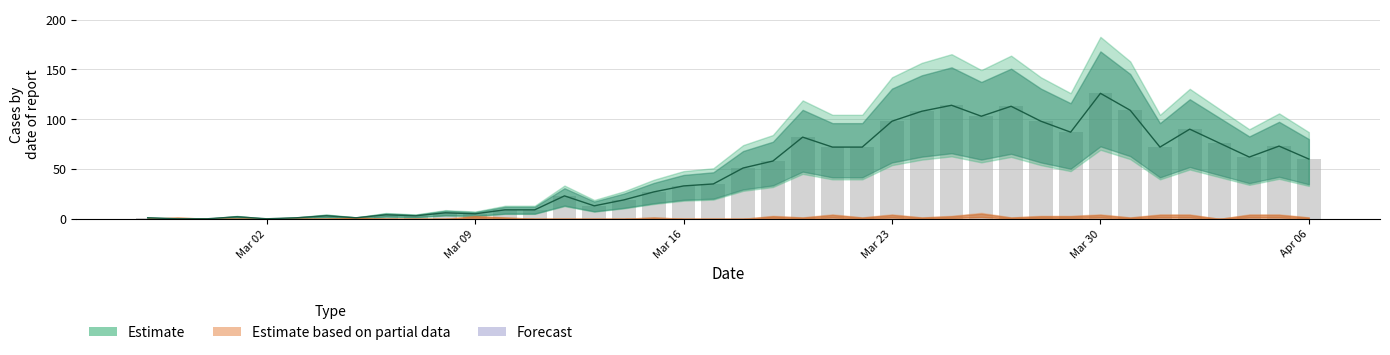

Is it true that the value at 2020-03-14 is 19?

True